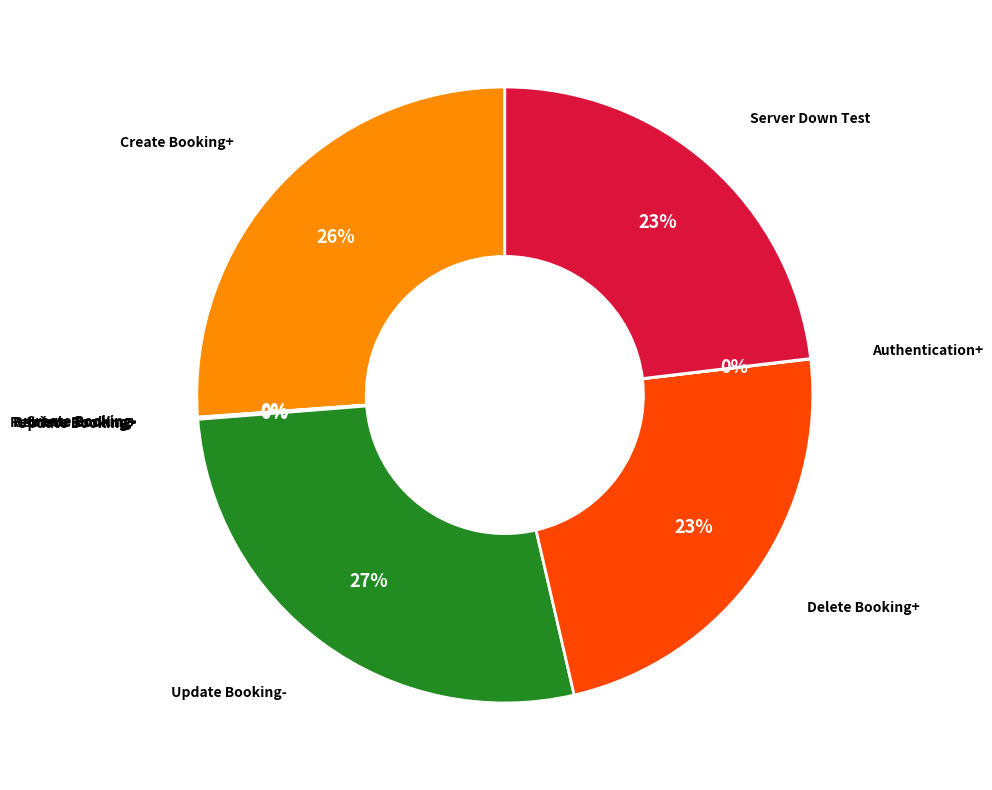

Is there a majority slice in this chart?

No